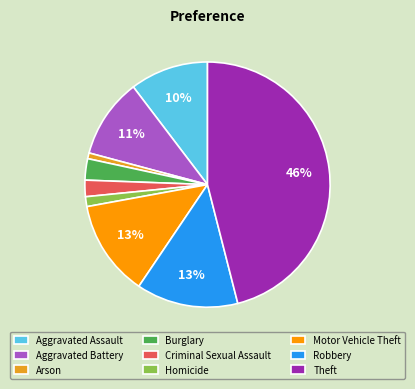

To the nearest percent, what is the difference between the largest and smallest slice percentages?

45%